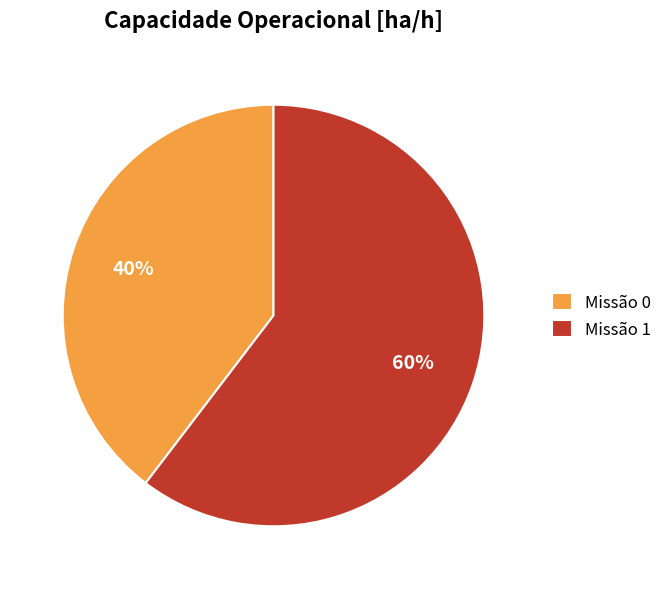

To the nearest percent, what is the average slice percentage?

50%